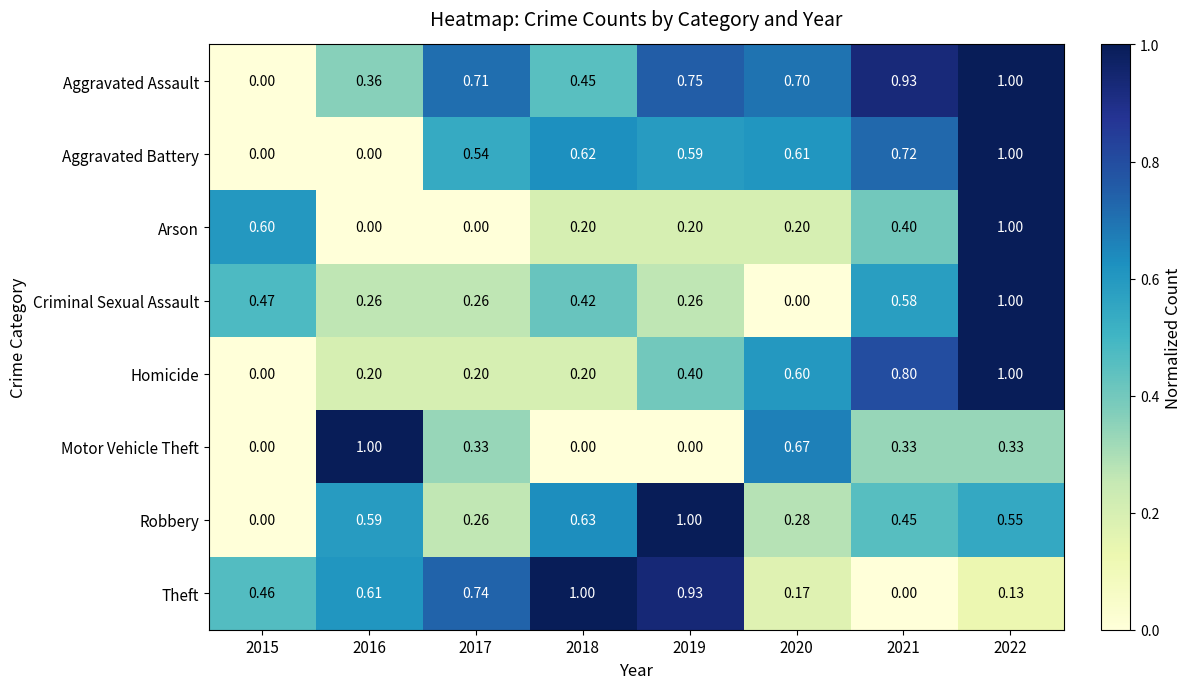

Which series has the largest total across all categories?

Aggravated Assault